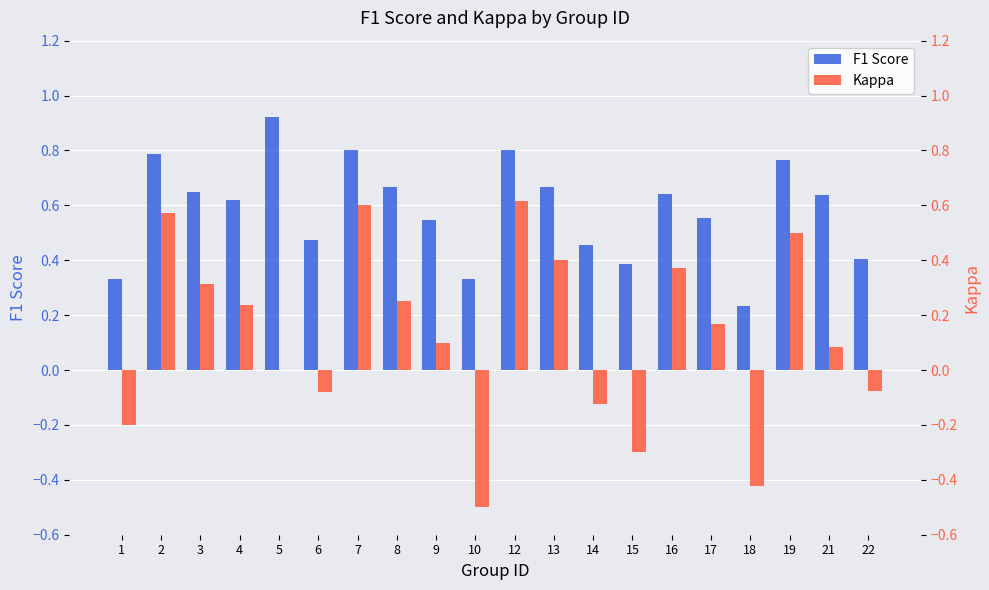

The Kappa series shows 0.4 at 5. True or false?

False